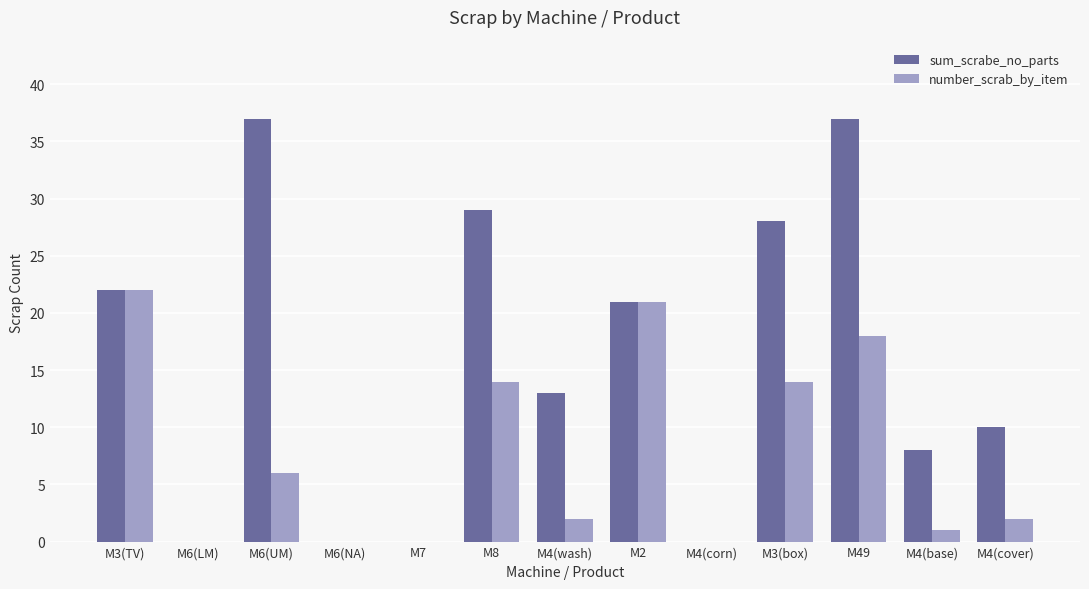

Which series has the largest range (max minus min)?

sum_scrabe_no_parts